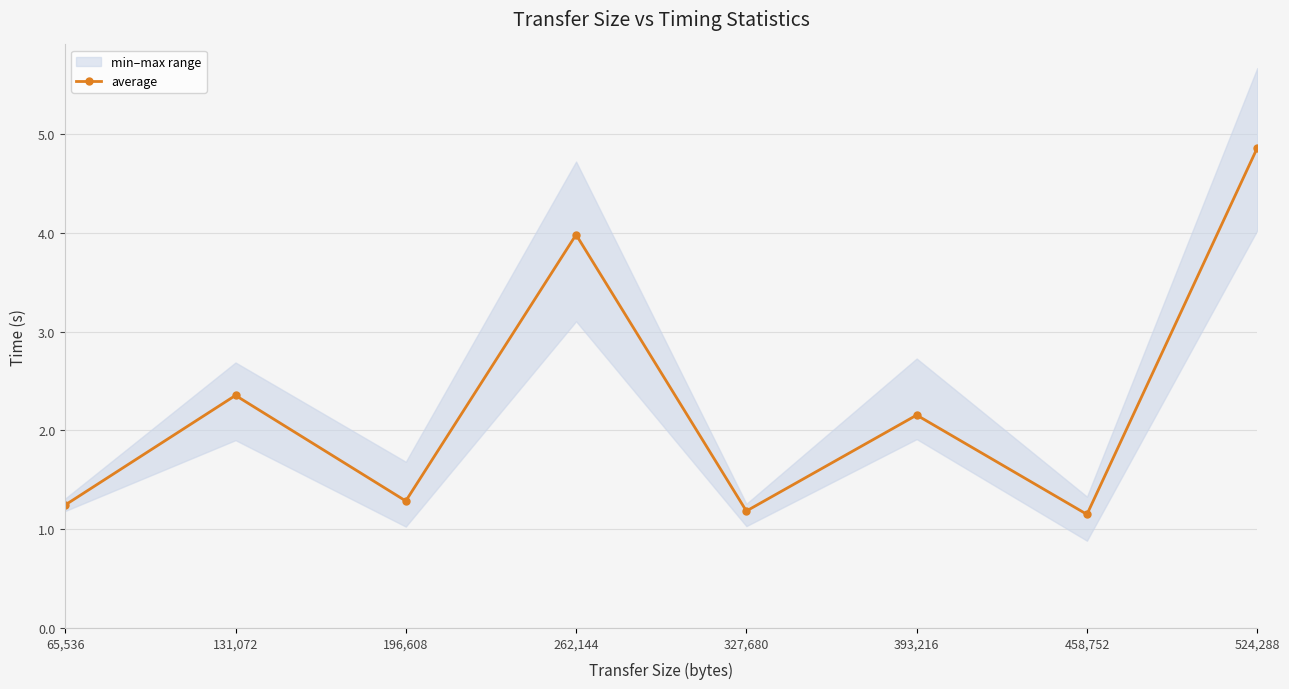

At which category does the data reach its first local peak?

131,072